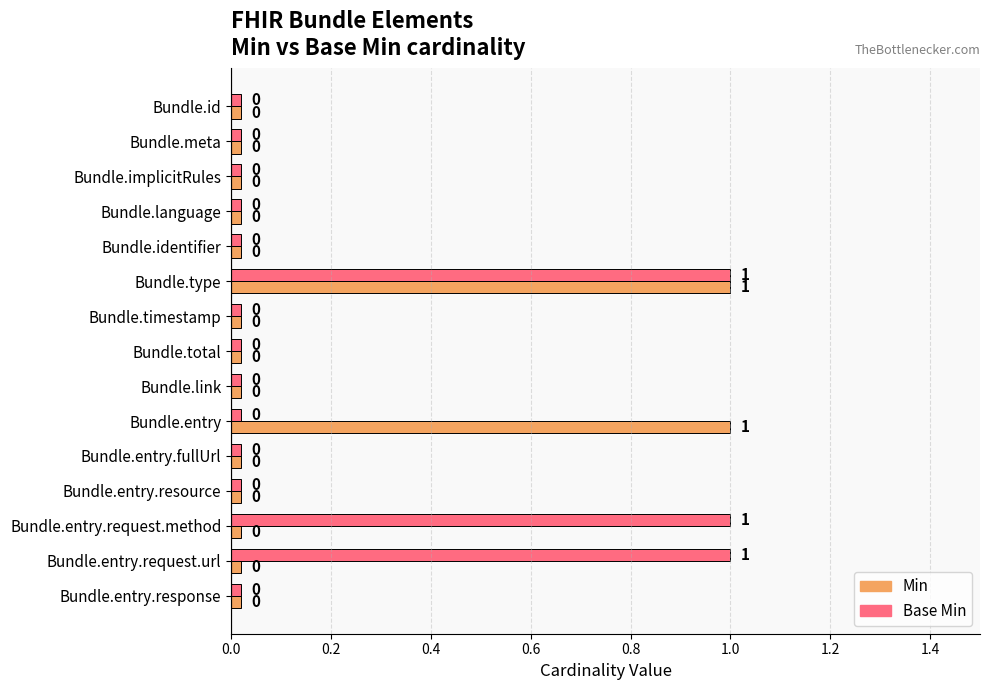

Reading left to right, extract all data points from this chart.

Min: Bundle.id=0	Bundle.meta=0	Bundle.implicitRules=0	Bundle.language=0	Bundle.identifier=0	Bundle.type=1	Bundle.timestamp=0	Bundle.total=0	Bundle.link=0	Bundle.entry=1	Bundle.entry.fullUrl=0	Bundle.entry.resource=0	Bundle.entry.request.method=0	Bundle.entry.request.url=0	Bundle.entry.response=0
Base Min: Bundle.id=0	Bundle.meta=0	Bundle.implicitRules=0	Bundle.language=0	Bundle.identifier=0	Bundle.type=1	Bundle.timestamp=0	Bundle.total=0	Bundle.link=0	Bundle.entry=0	Bundle.entry.fullUrl=0	Bundle.entry.resource=0	Bundle.entry.request.method=1	Bundle.entry.request.url=1	Bundle.entry.response=0